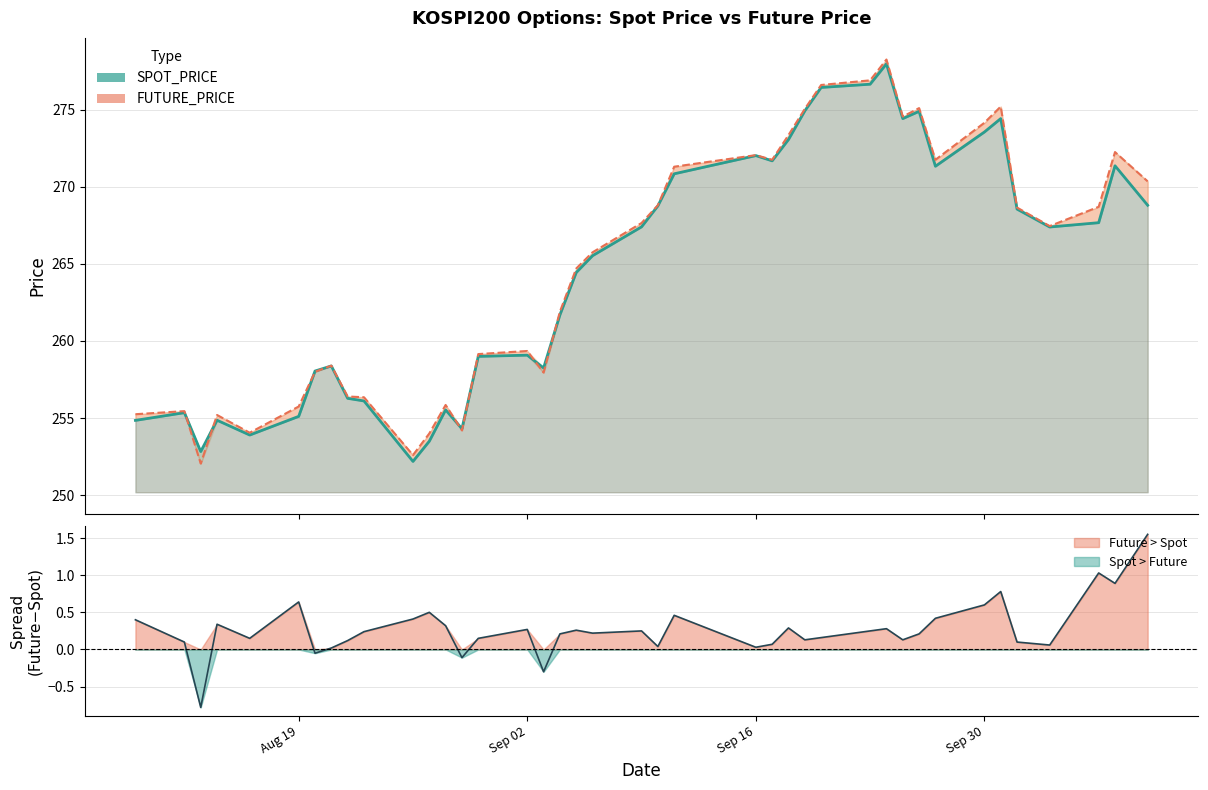

What is the total value across all series at 2019-08-26?

504.8